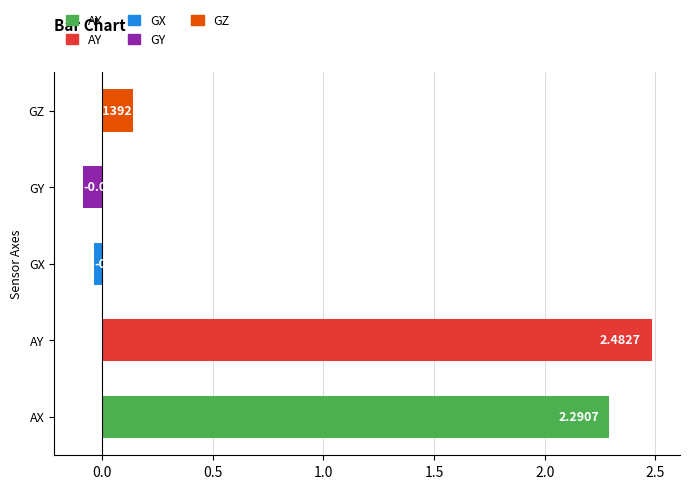

Which has a higher value, AY or AX?

AY